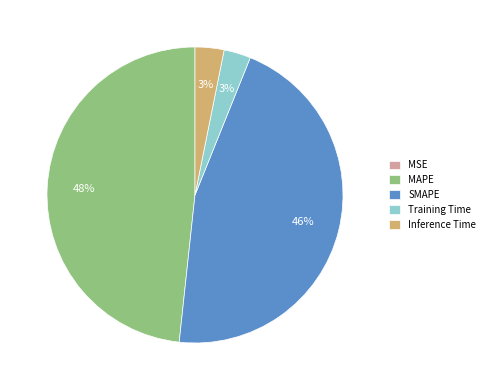

Is there any slice that represents more than half of the pie?

No